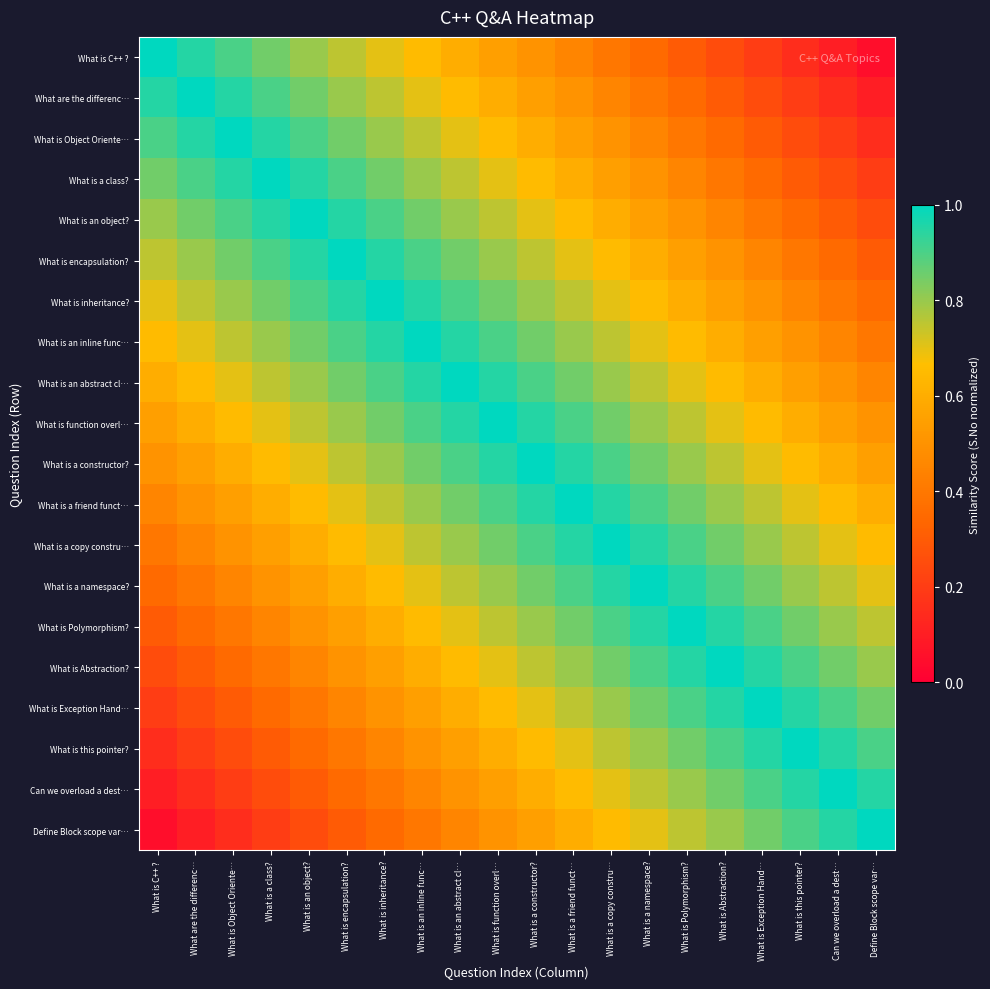

List the series in order of their peak value, lowest first.

What is C++ ?, What are the differenc…, What is Object Oriente…, What is a class?, What is an object?, What is encapsulation?, What is inheritance?, What is an inline func…, What is an abstract cl…, What is function overl…, What is a constructor?, What is a friend funct…, What is a copy constru…, What is a namespace?, What is Polymorphism?, What is Abstraction?, What is Exception Hand…, What is this pointer?, Can we overload a dest…, Define Block scope var…